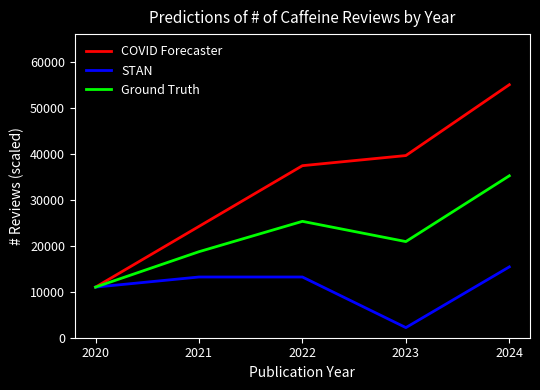

Which label corresponds to the largest value in the chart?

2024